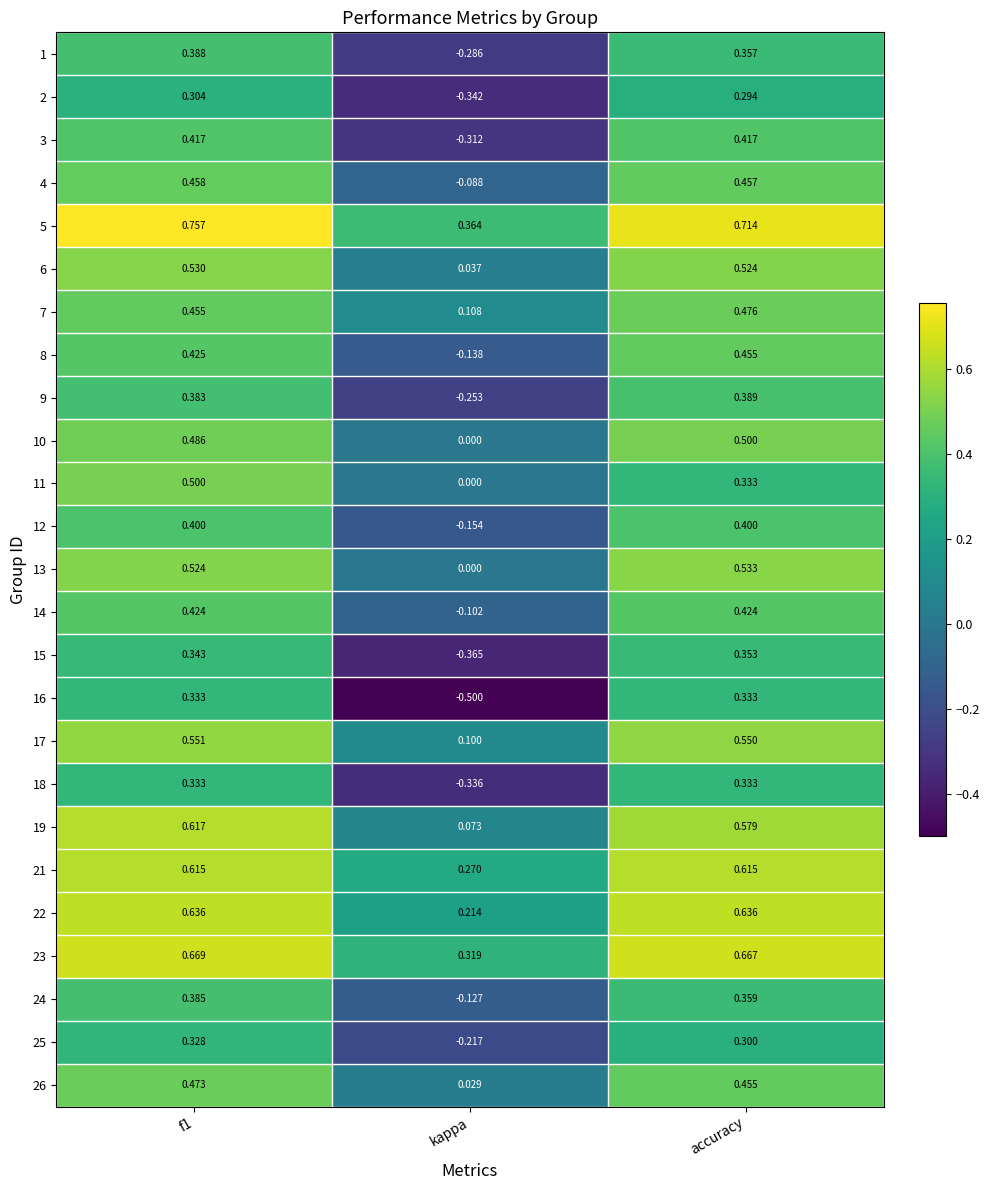

Is the value of 18 at kappa greater than the value of 1 at kappa?

No